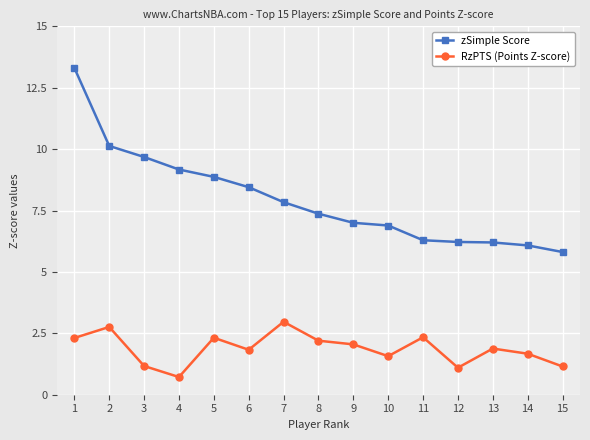

True or false: zSimple Score and RzPTS (Points Z-score) cross at least once.

False